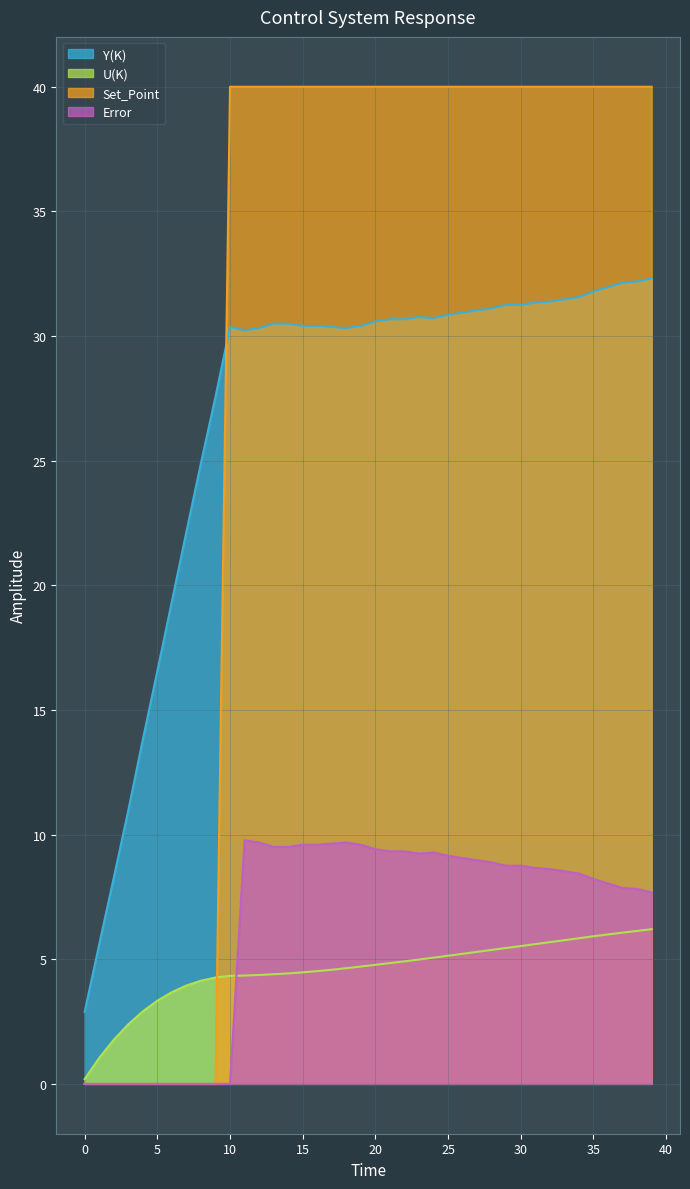

Which series has the widest spread of values?

Set_Point